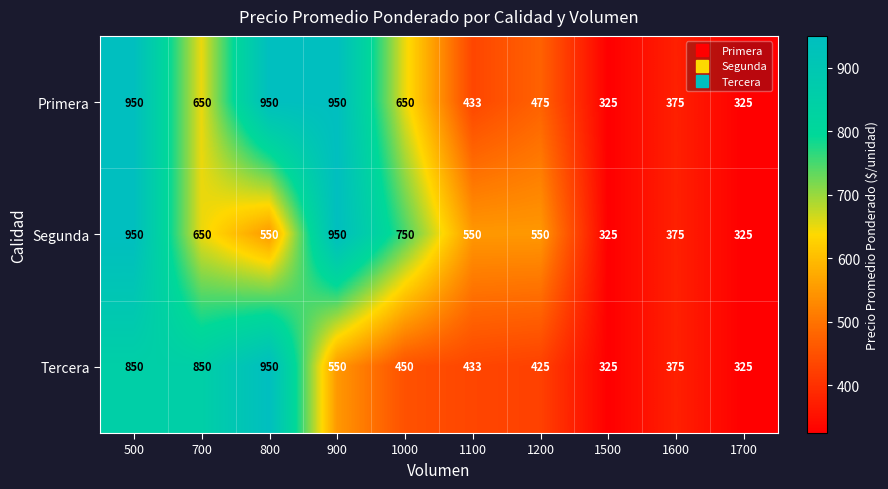

At which category is the sum across all series the highest?

500